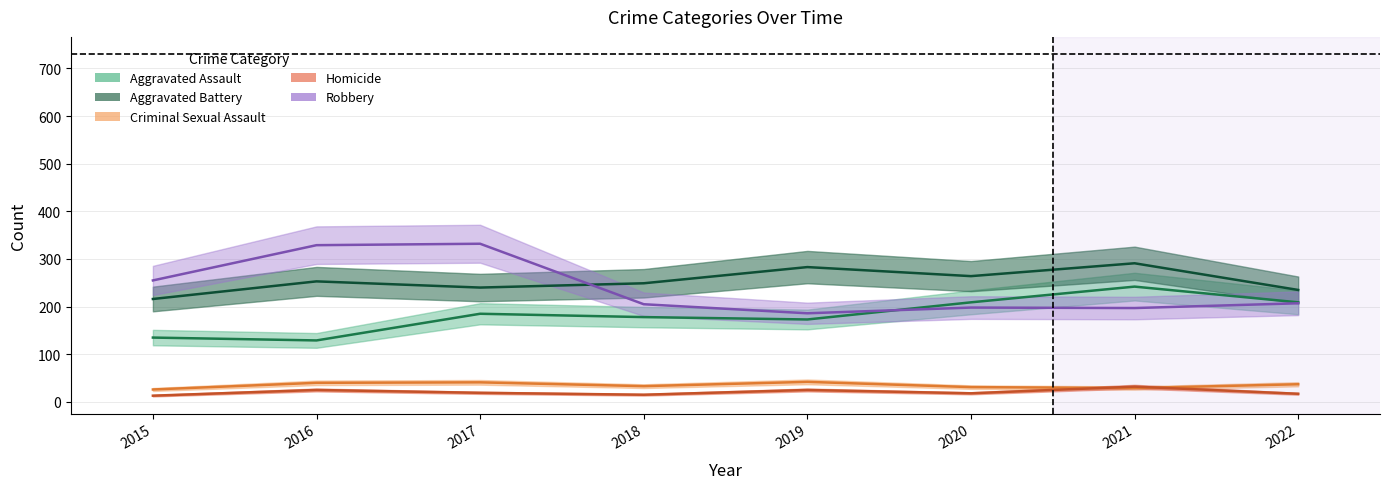

Count the number of data series in this chart.

5